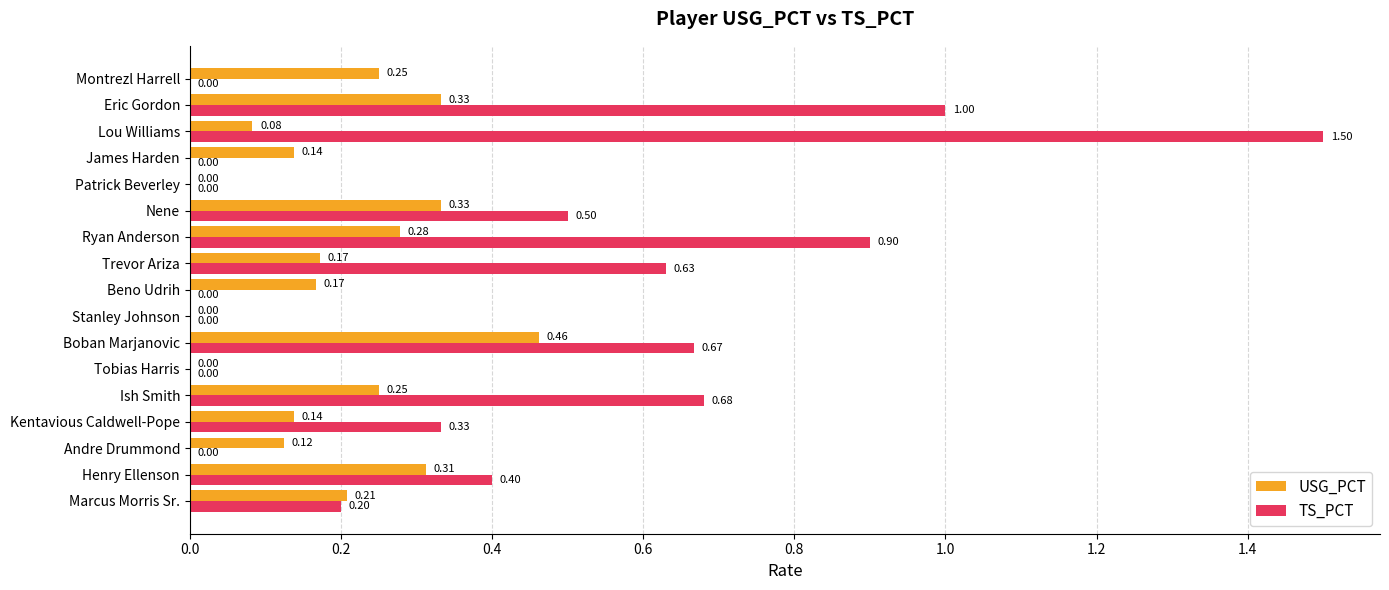

Which category has the highest value across all series?

Lou Williams